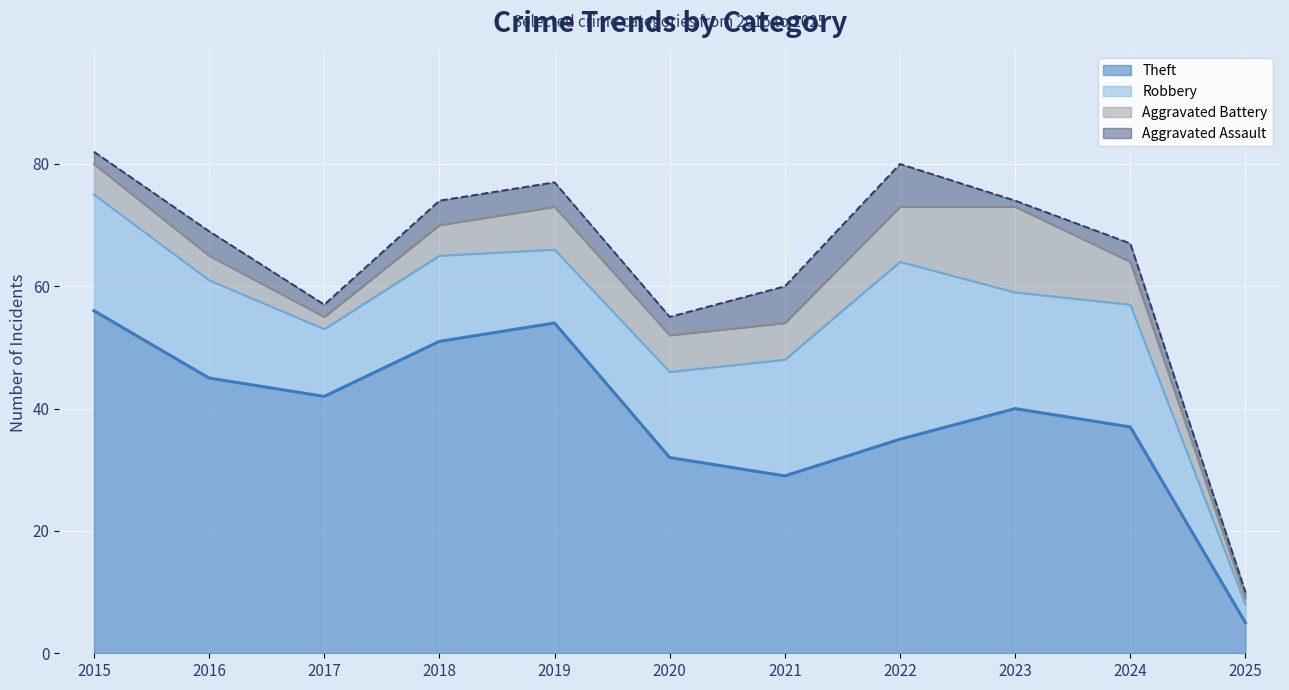

Reading left to right, extract all data points from this chart.

Theft: 2015=56	2016=45	2017=42	2018=51	2019=54	2020=32	2021=29	2022=35	2023=40	2024=37	2025=5
Robbery: 2015=19	2016=16	2017=11	2018=14	2019=12	2020=14	2021=19	2022=29	2023=19	2024=20	2025=3
Aggravated Battery: 2015=5	2016=4	2017=2	2018=5	2019=7	2020=6	2021=6	2022=9	2023=14	2024=7	2025=1
Aggravated Assault: 2015=2	2016=4	2017=2	2018=4	2019=4	2020=3	2021=6	2022=7	2023=1	2024=3	2025=1